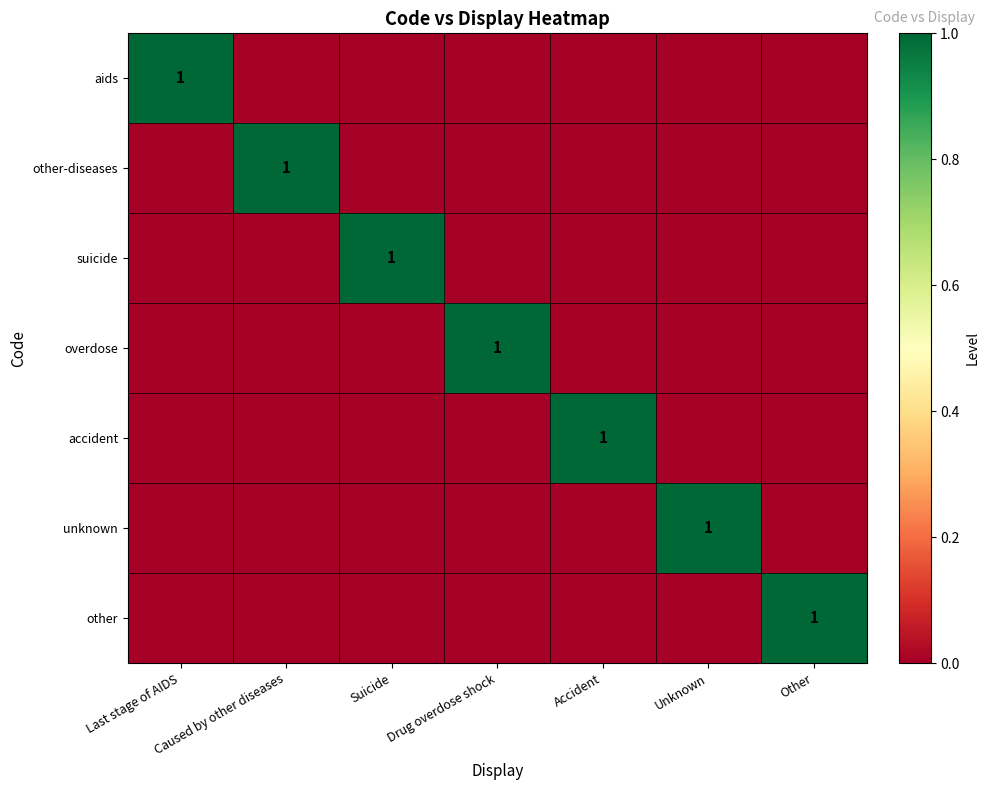

Which category has the lowest value across all series?

Caused by other diseases